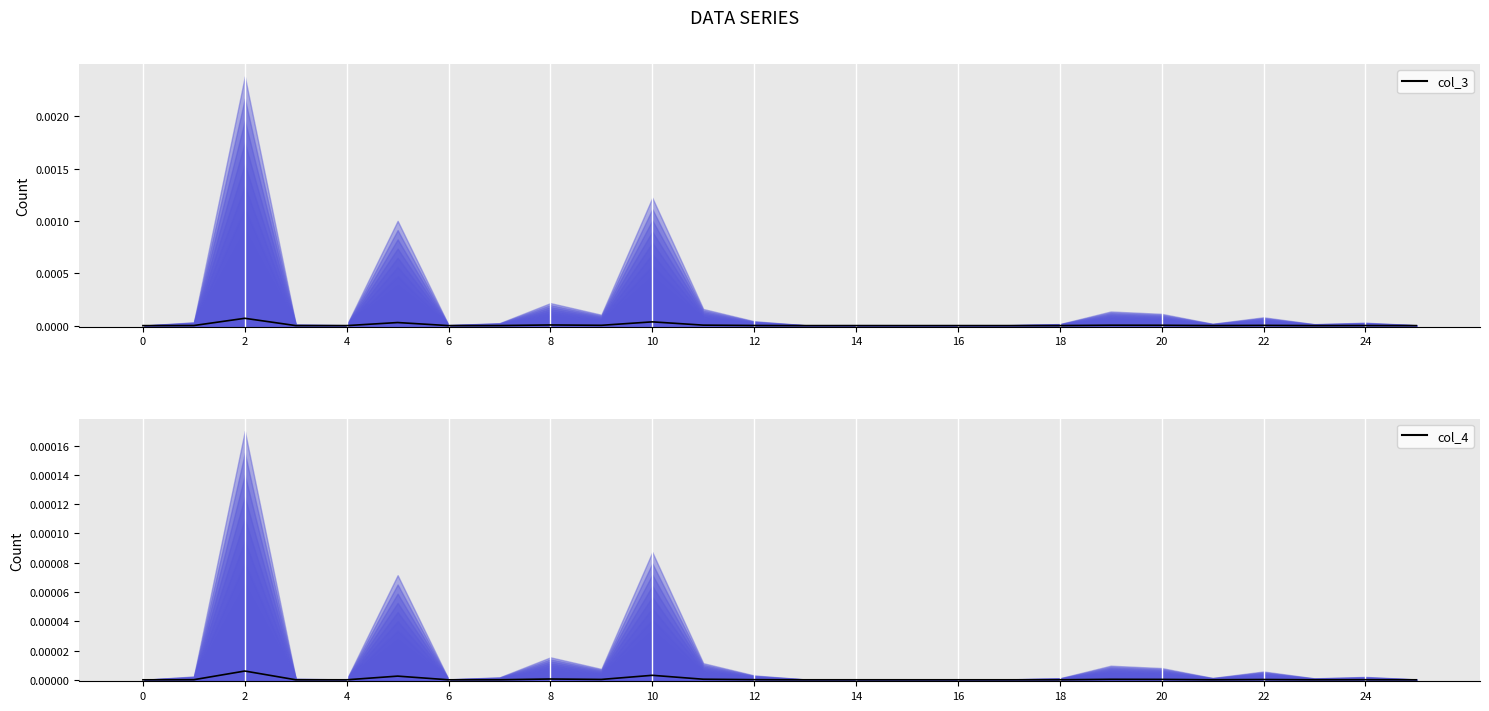

List the series in order of their peak value, lowest first.

col_4, col_3